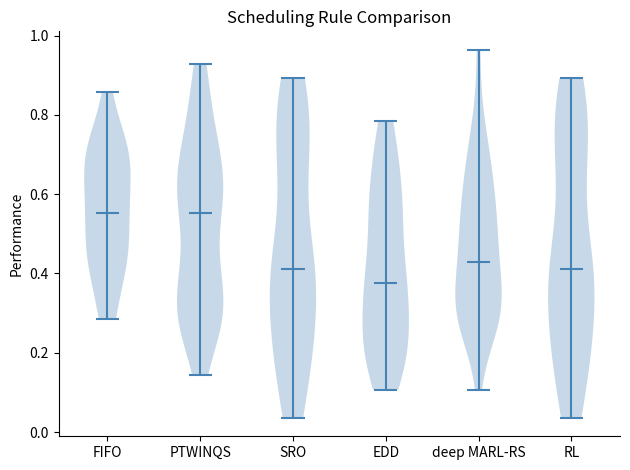

Which violin has the lowest median line?

EDD